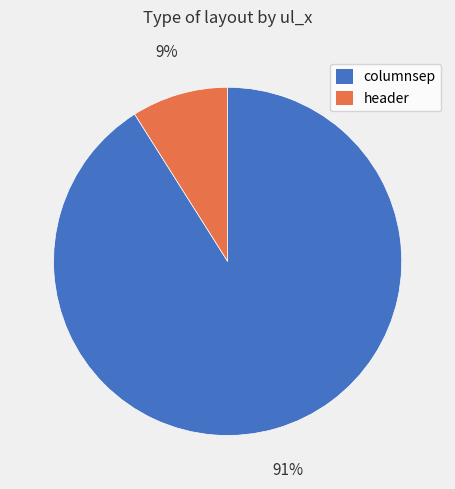

What percentage is the columnsep slice, to the nearest percent?

91%